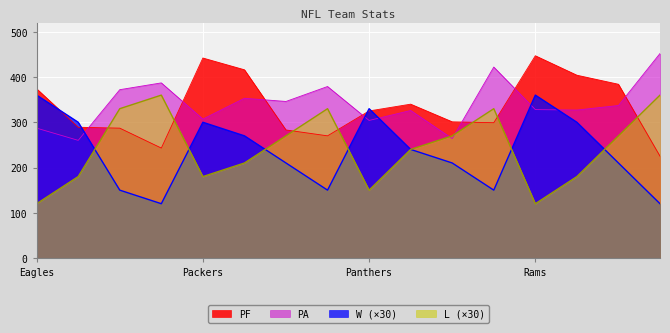

How many times do L (×30) and PF cross each other?

7